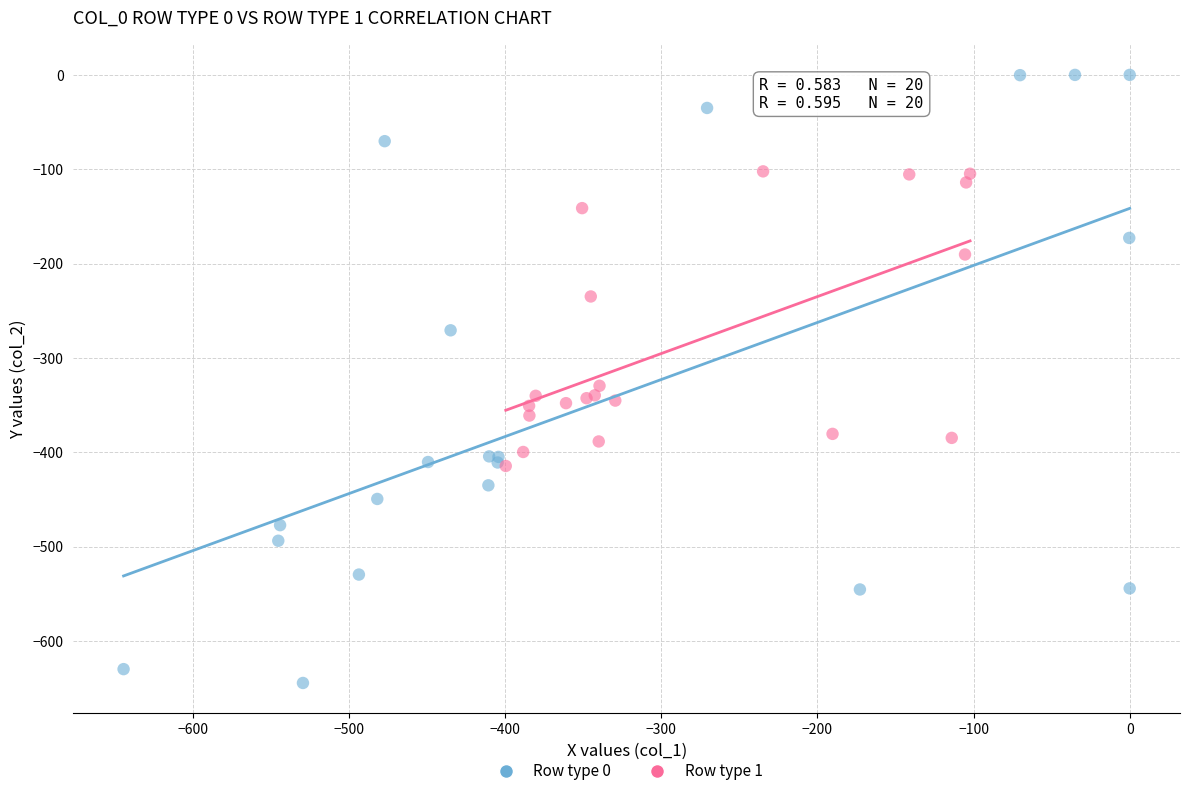

Which series reaches the minimum Y coordinate?

Row type 0